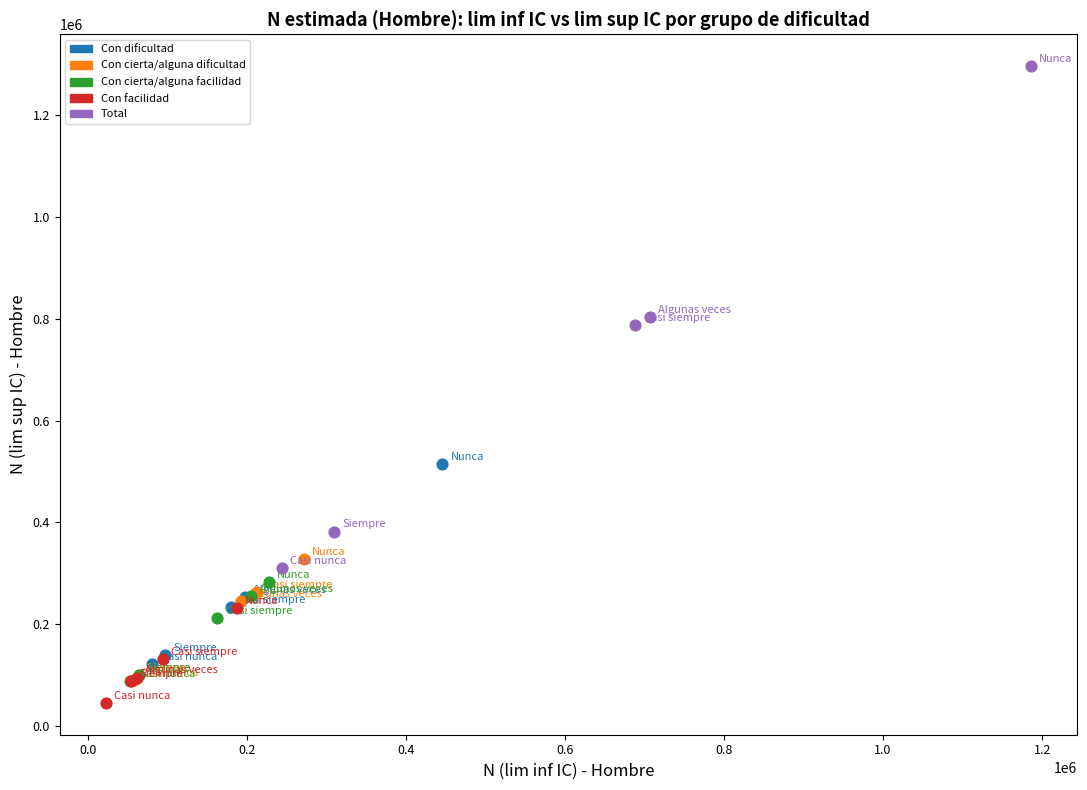

Which series has the largest Y range (max minus min)?

Total